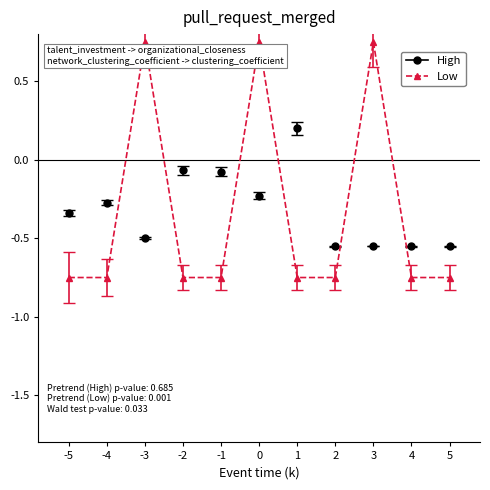

The High series shows 0.2 at 1. True or false?

True